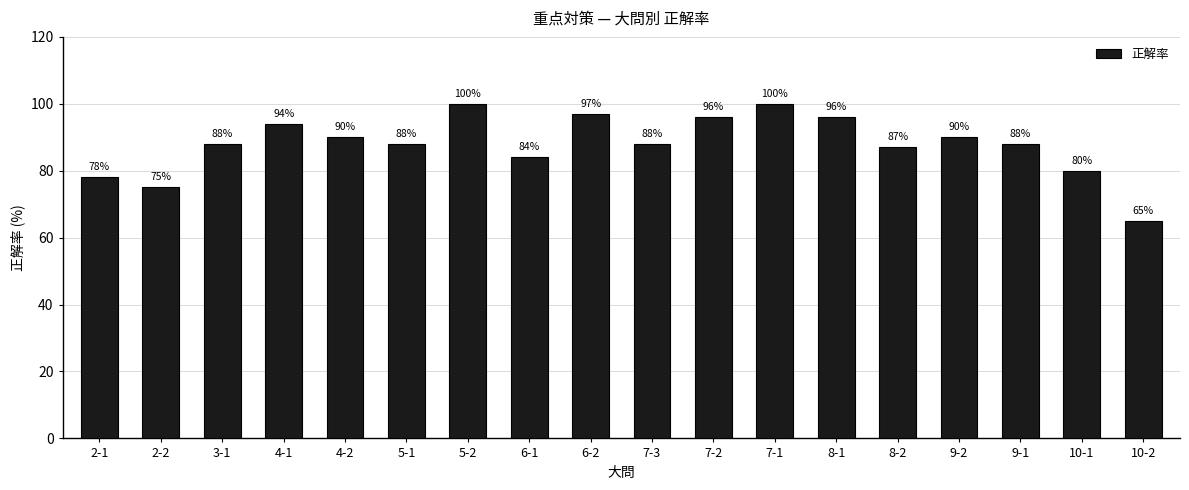

Is it true that the value at 7-1 is 100?

True